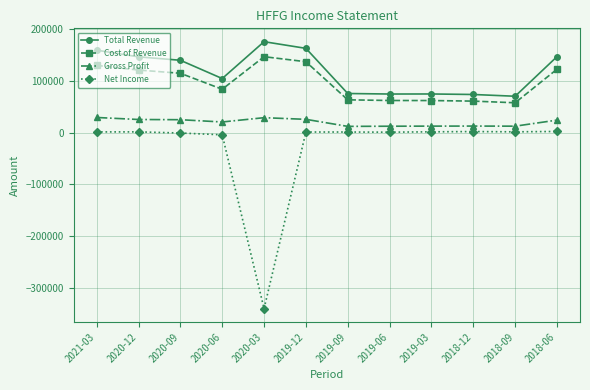

Which series has the largest total across all categories?

Total Revenue